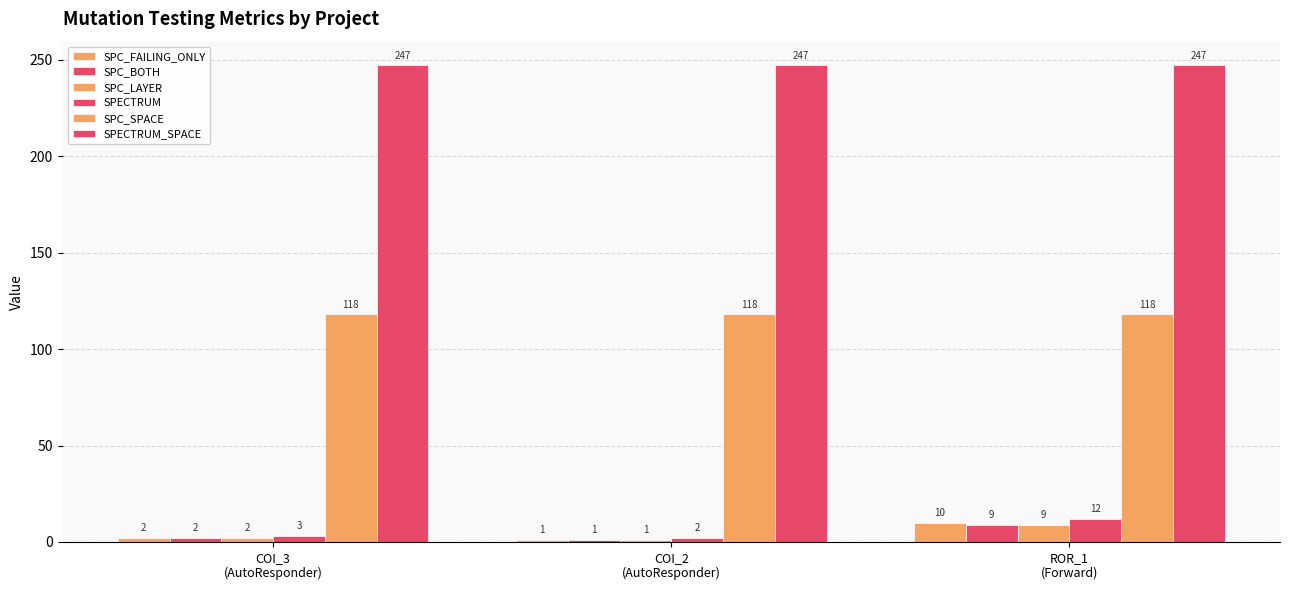

How many values in the SPC_BOTH series are below 2?

1